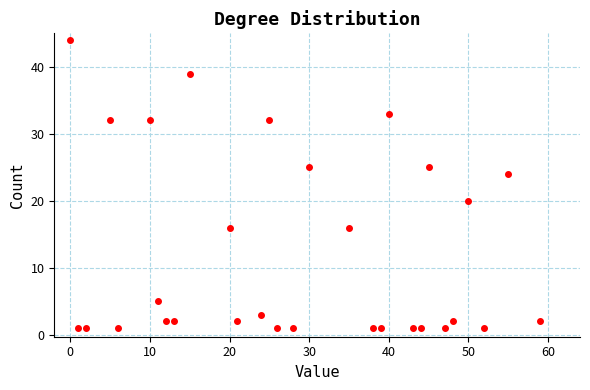

What is the range of Y values (max minus min)?

43